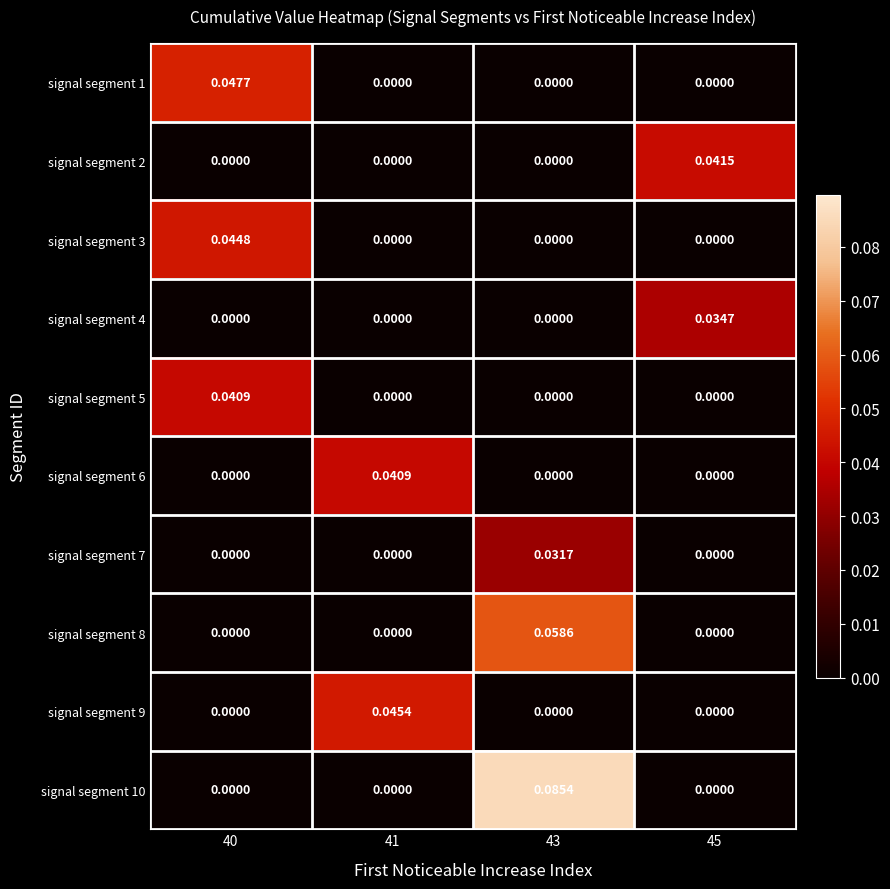

Is the value of signal segment 1 at 41 greater than the value of signal segment 5 at 40?

No